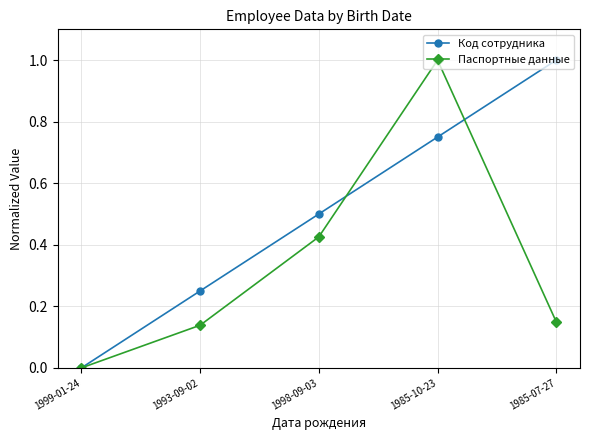

The Код сотрудника series shows 0.5 at 1998-09-03. True or false?

True